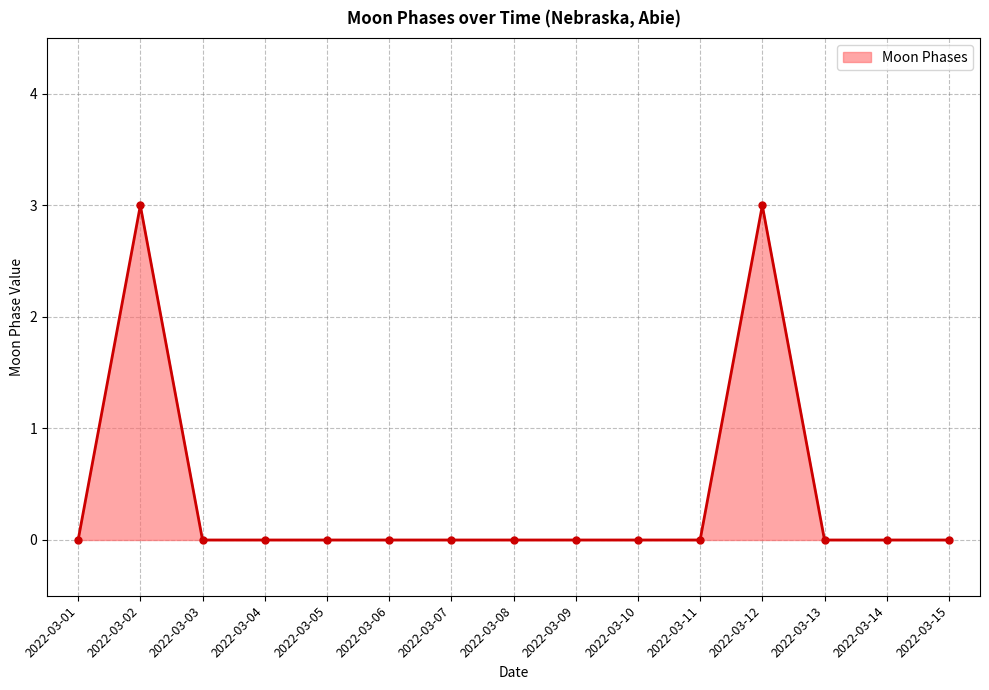

Does the chart display data point markers on the line(s)?

Yes